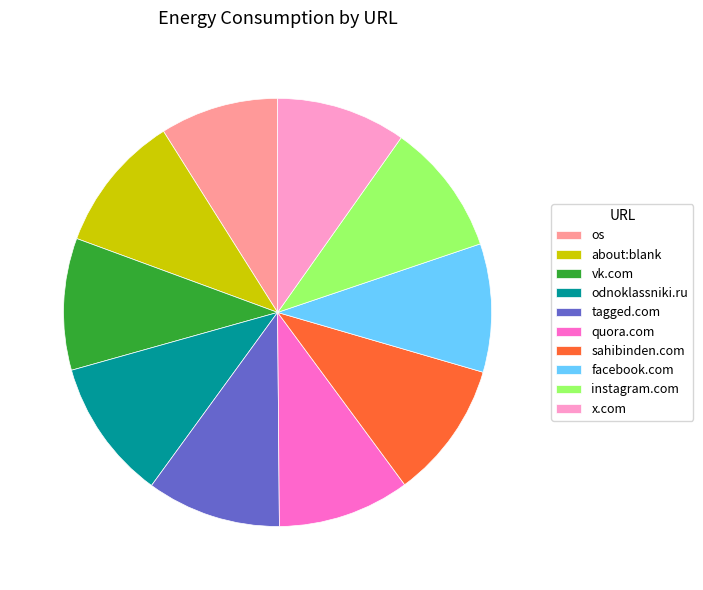

The odnoklassniki.ru slice represents 11% of the pie. True or false?

True